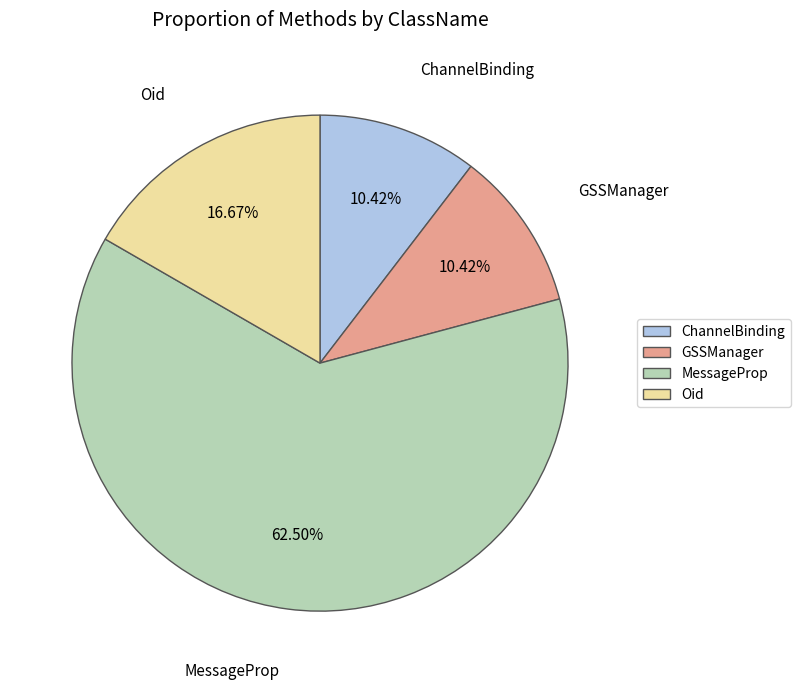

To the nearest percent, what is the average slice percentage?

25%